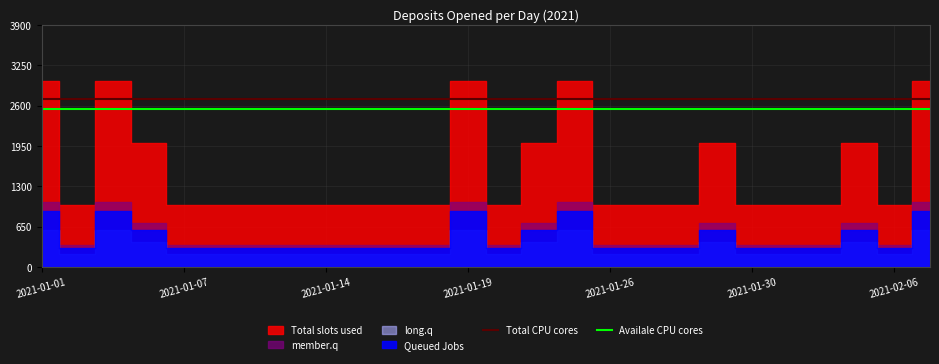

The value of Availale CPU cores at 2021-01-26 is 2550. True or false?

True